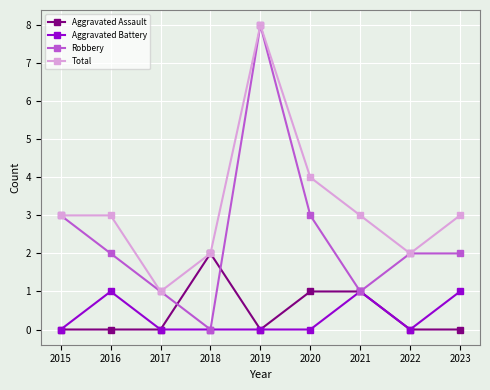

What is the maximum value for Aggravated Battery?

1